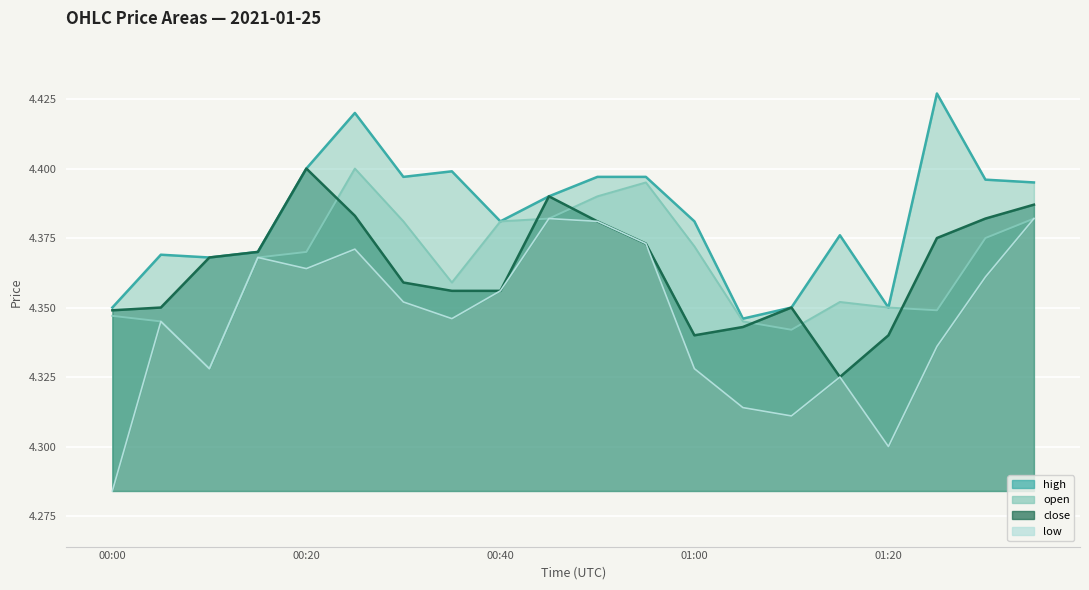

True or false: low has a value of 6.1 at 2021-01-25 00:15:00.

False